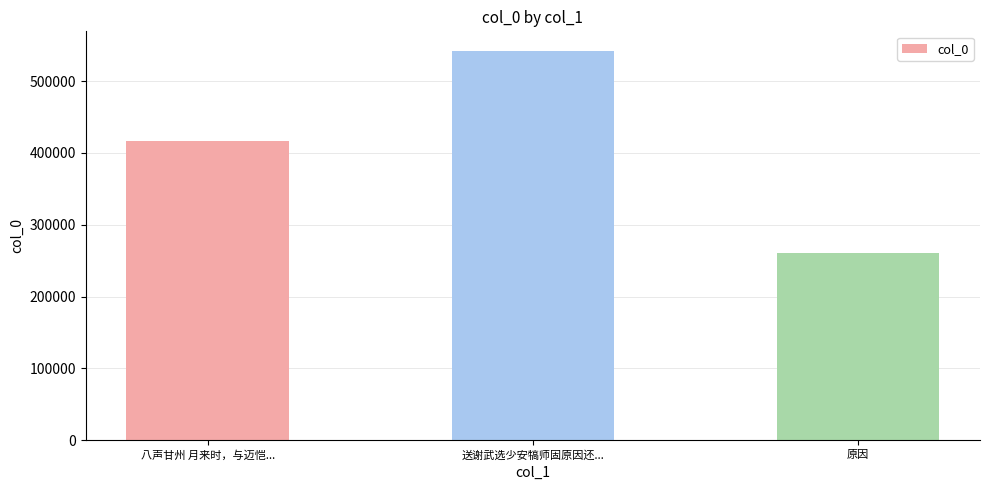

What is the average value?

406860